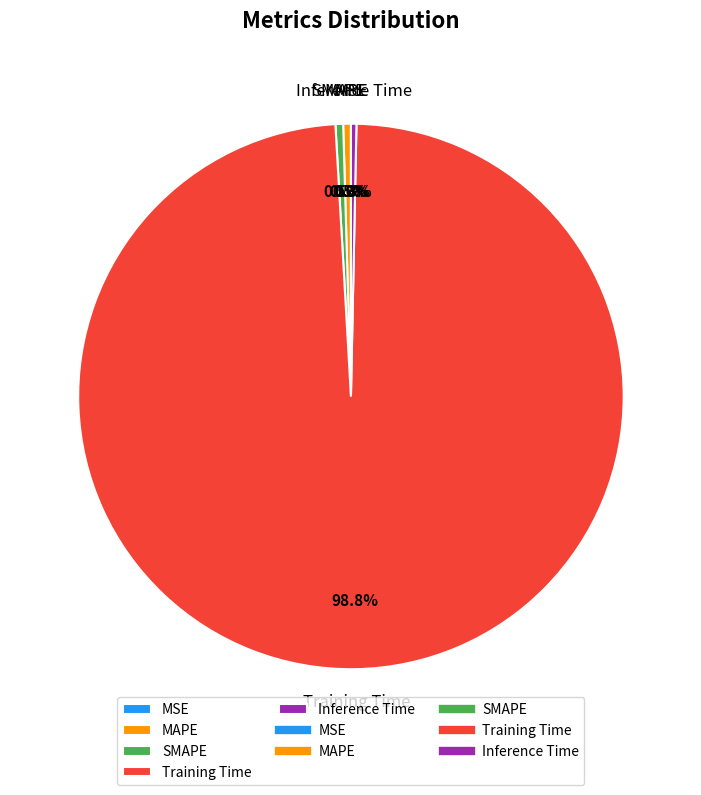

Is Training Time the majority of the pie?

Yes